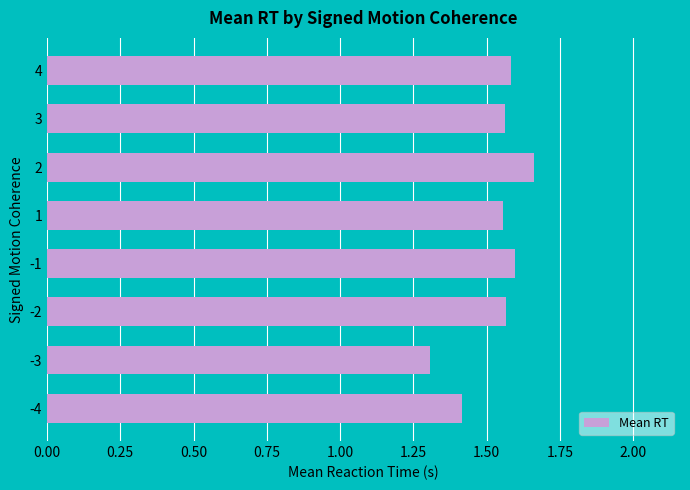

The value at -4 is 1.9. True or false?

False